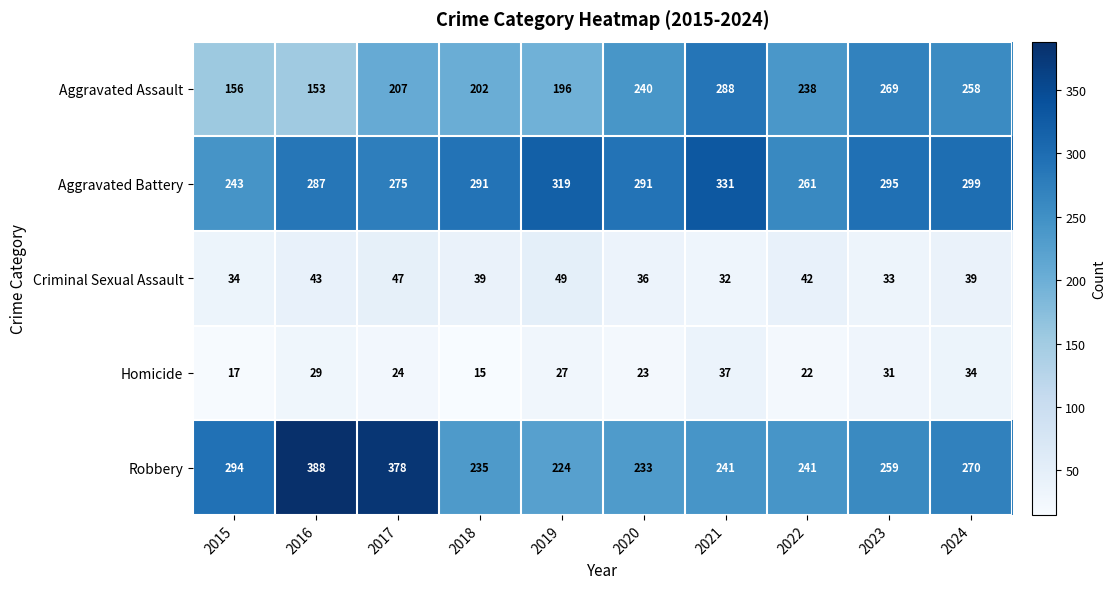

At which label does Robbery first exceed 259?

2015